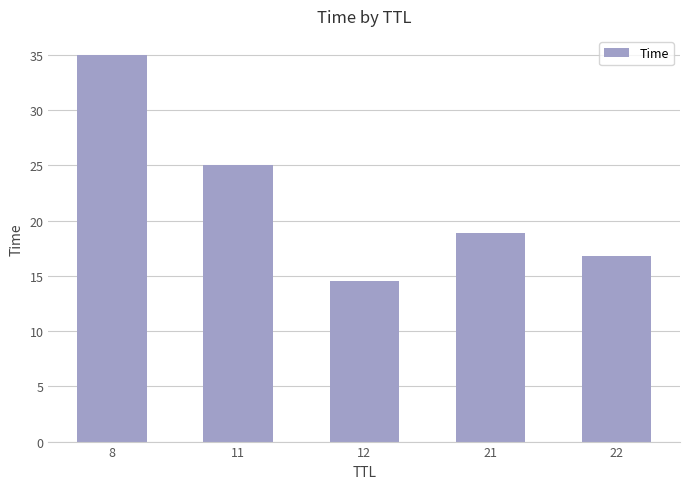

At which category does the chart reach its peak across all series?

8